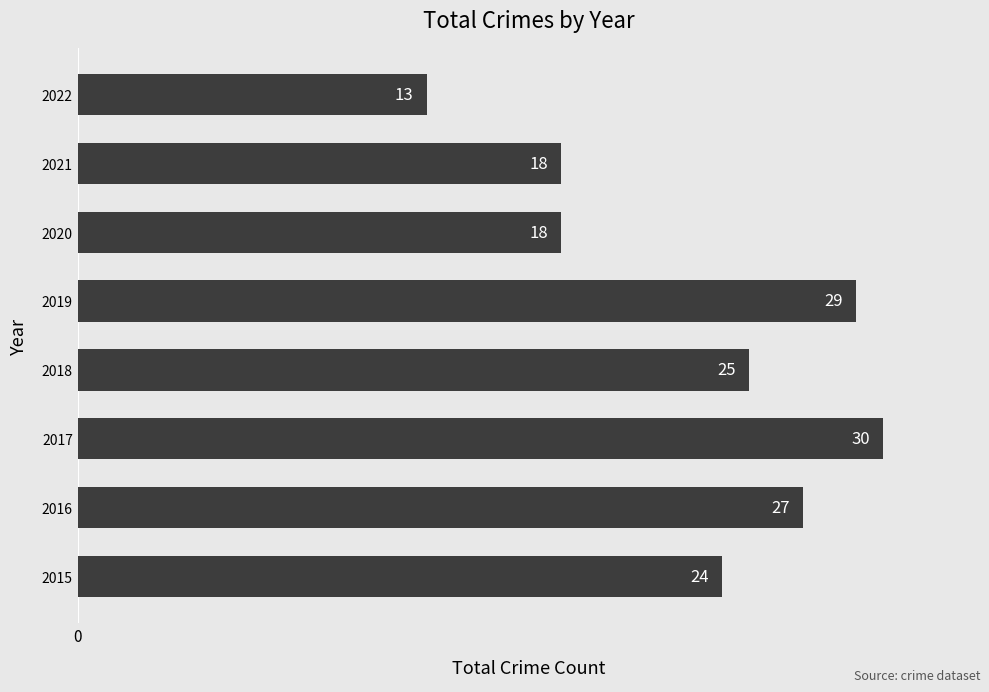

What is the sum of the values at 2017 and 2021?

48